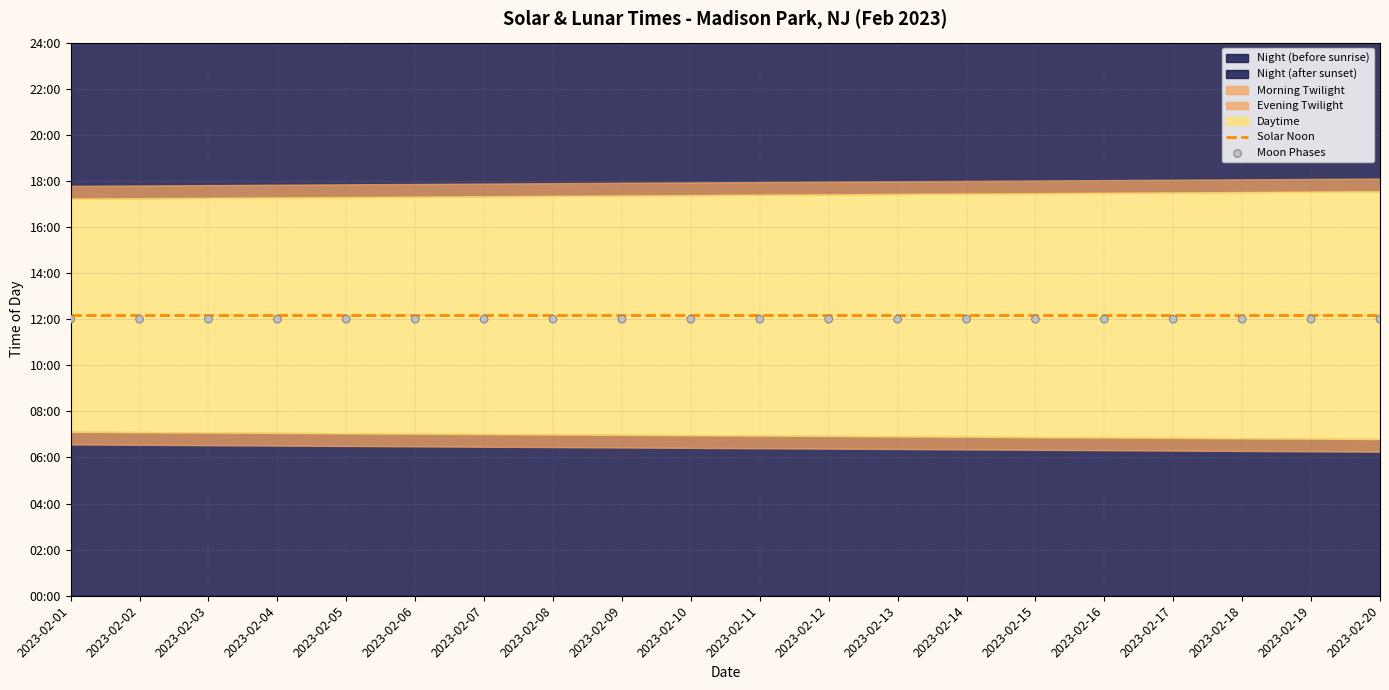

What is the total value across all series at 2023-02-07?

1451